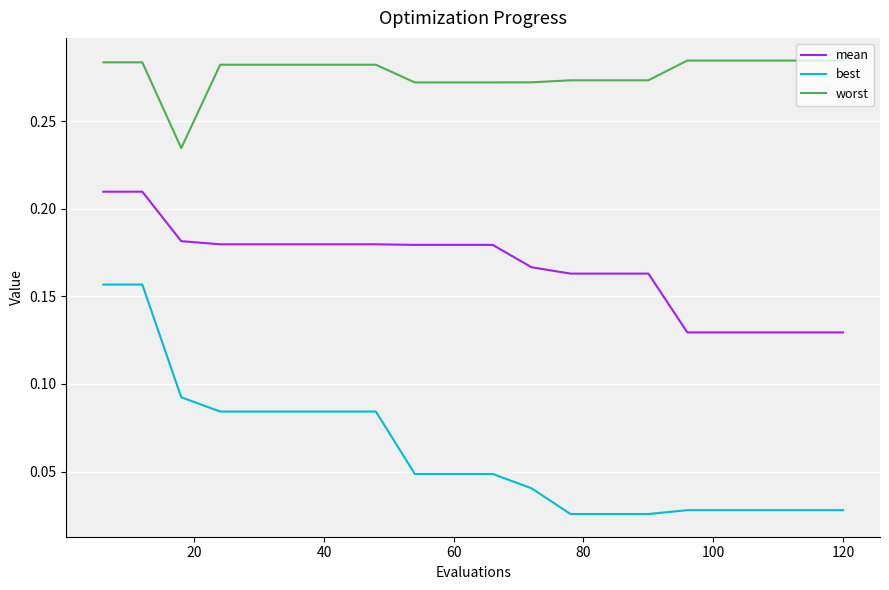

List the series in order of their peak value, lowest first.

best, mean, worst